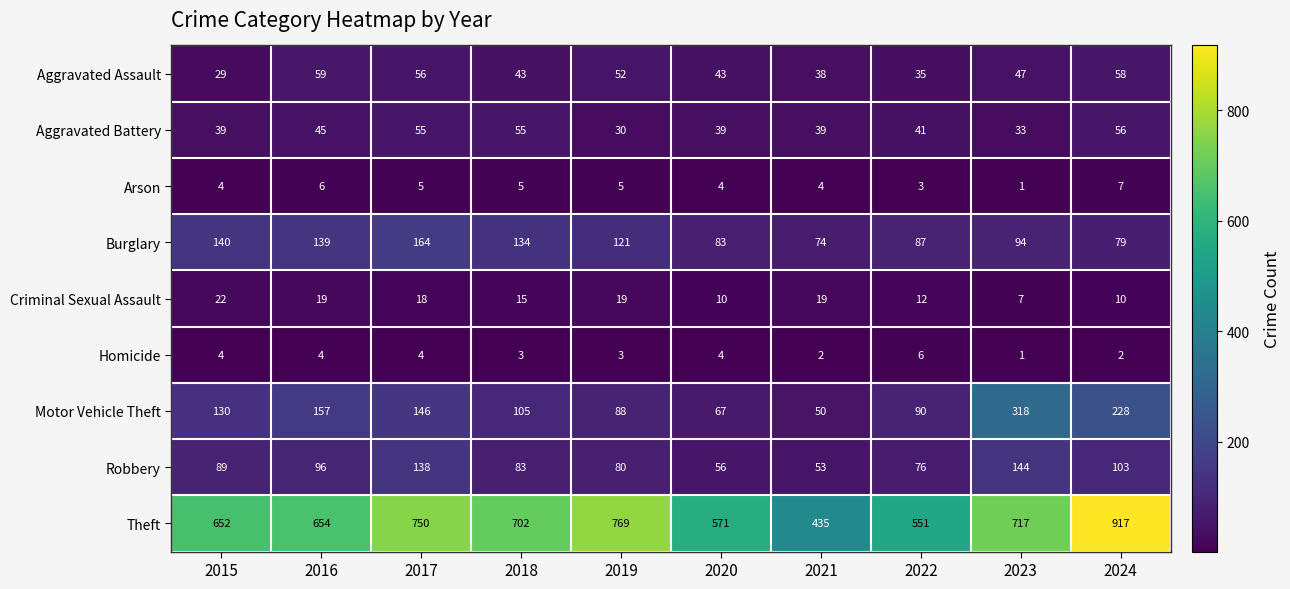

What is the sum of the Robbery values at 2022 and 2015?

165